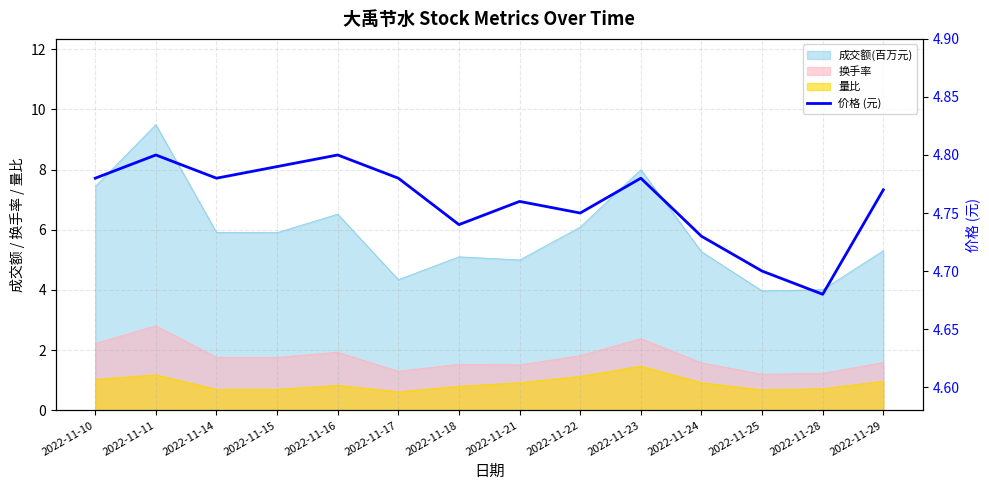

At which category does the data reach its first local peak?

2022-11-11